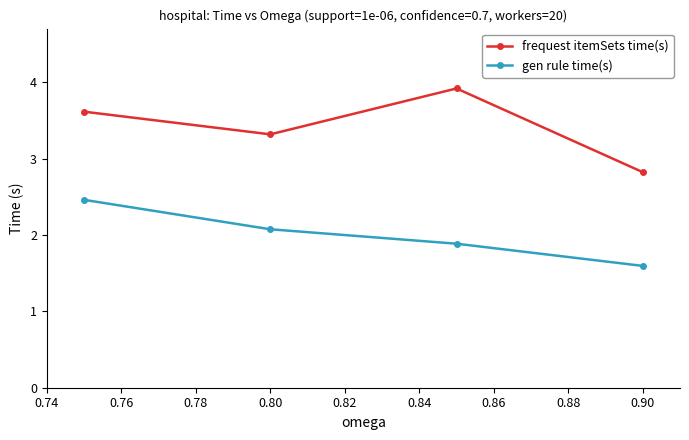

List the series in order of their peak value, lowest first.

gen rule time(s), frequest itemSets time(s)